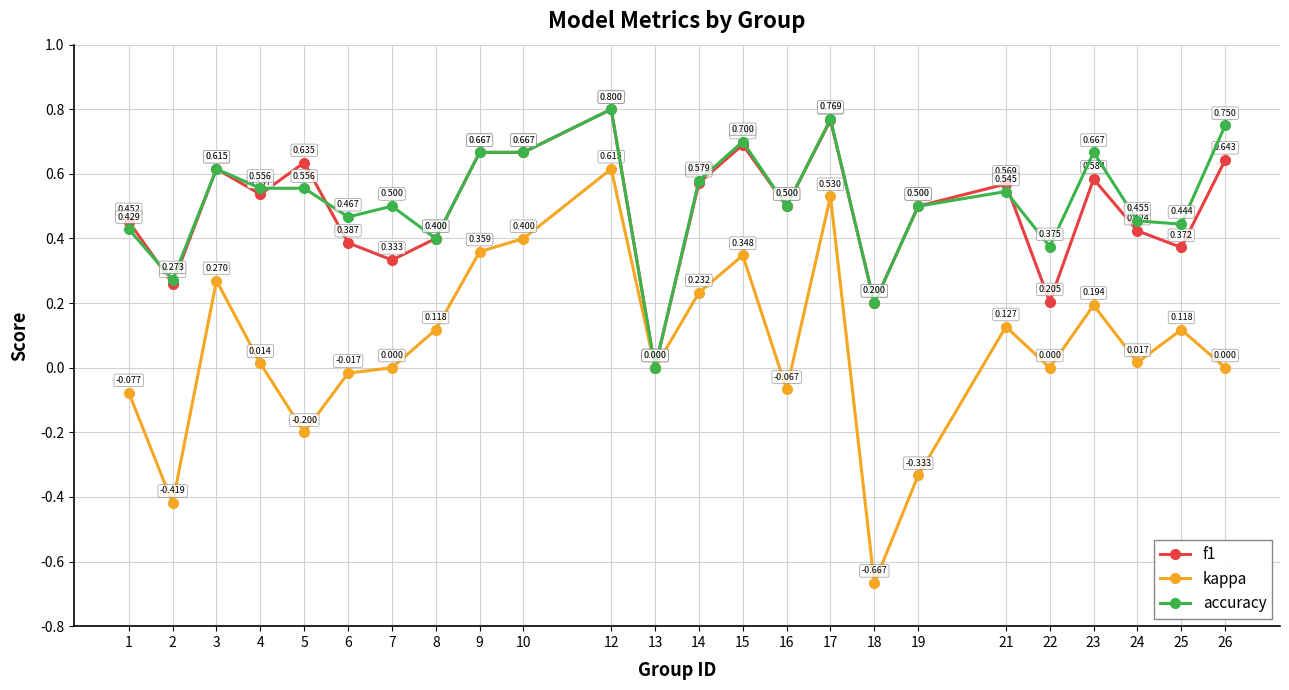

Between 7 and 18, which series saw the biggest shift?

kappa